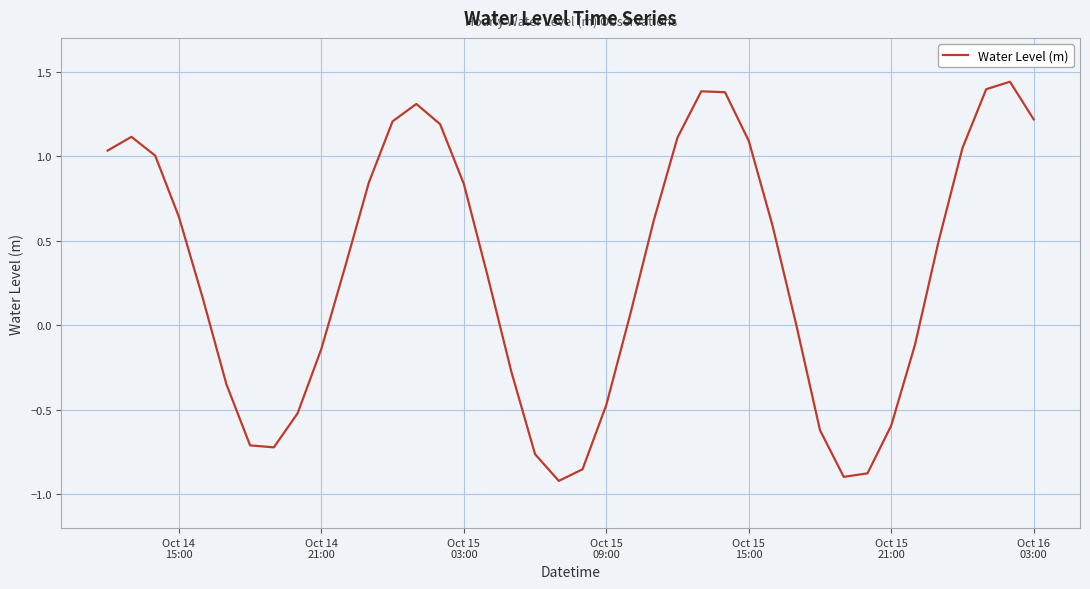

What is the difference between the maximum and minimum values?

2.4